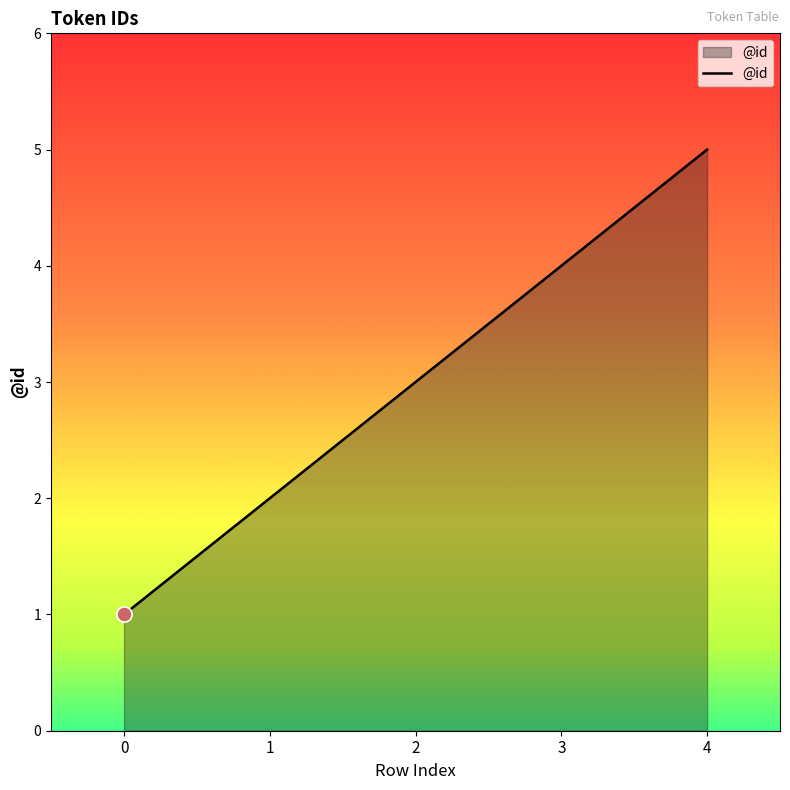

Which has a higher value, 2 or 1?

2